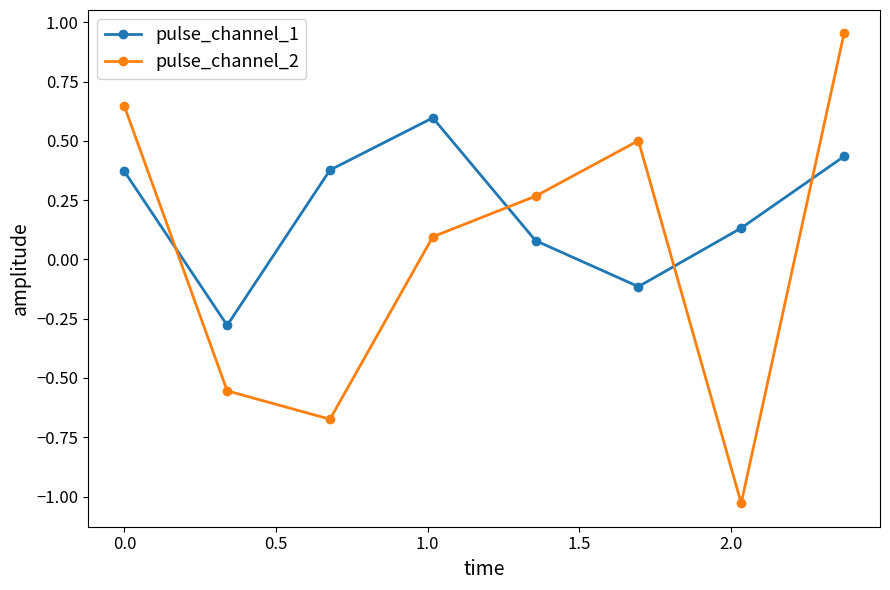

Does the chart have visible grid lines?

No